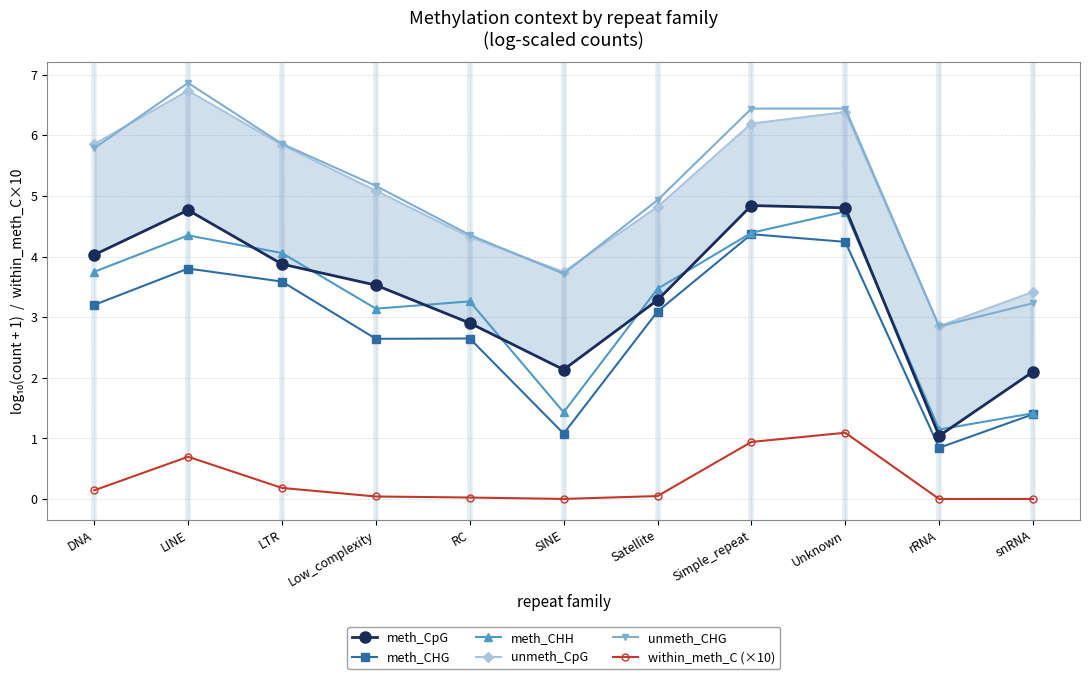

Does the chart have visible grid lines?

Yes